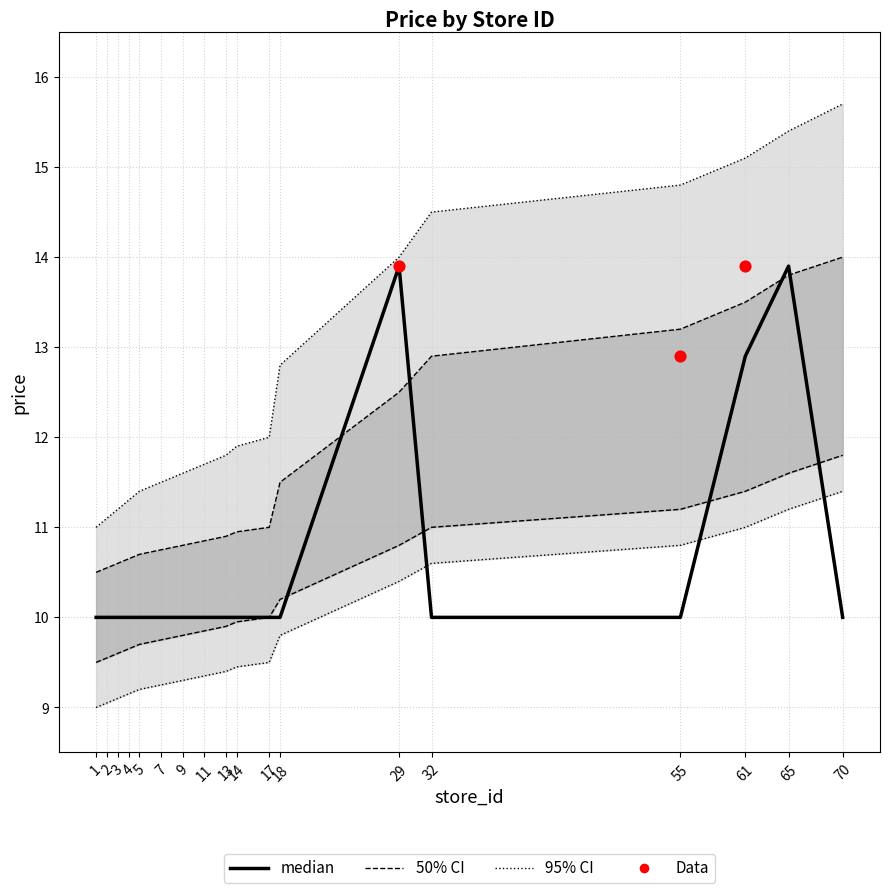

Is the value of price_7290027600007 at 17 greater than the value of price_95% CI low at 55?

No